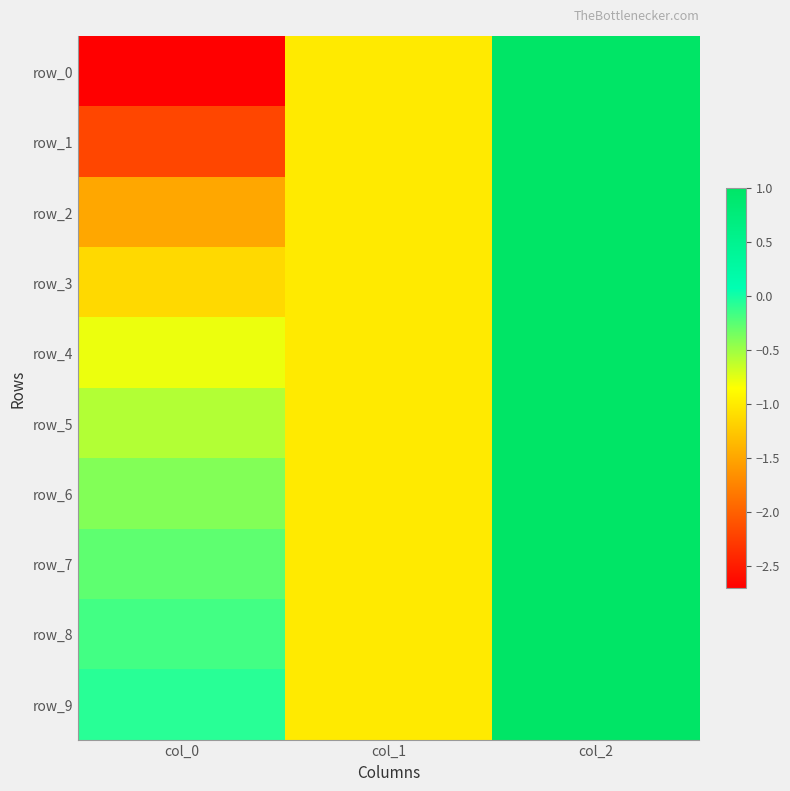

Rank the series at col_1 from highest to lowest value.

row_0, row_1, row_2, row_3, row_4, row_5, row_6, row_7, row_8, row_9